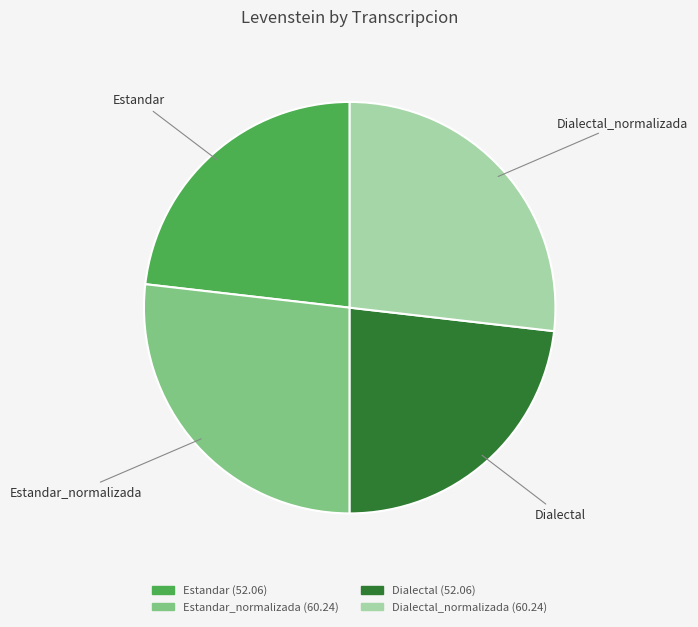

Is there any slice that represents more than half of the pie?

No